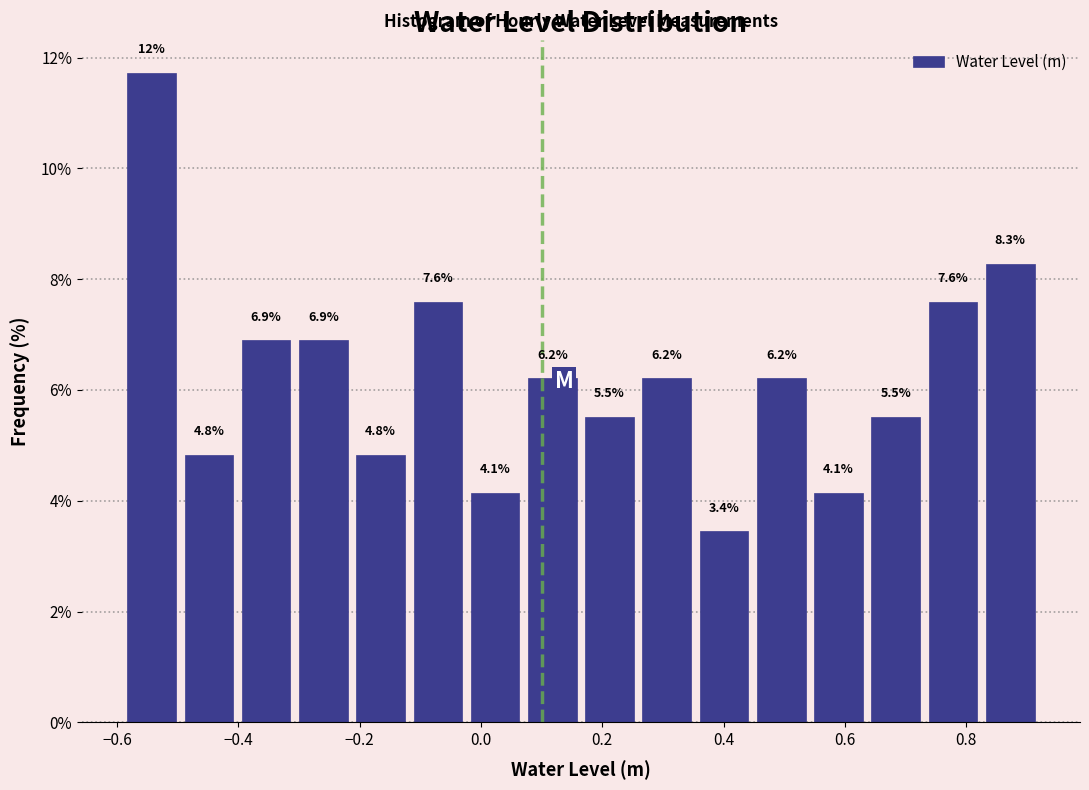

Which range on the x-axis has the tallest bar?

-0.58 to -0.50